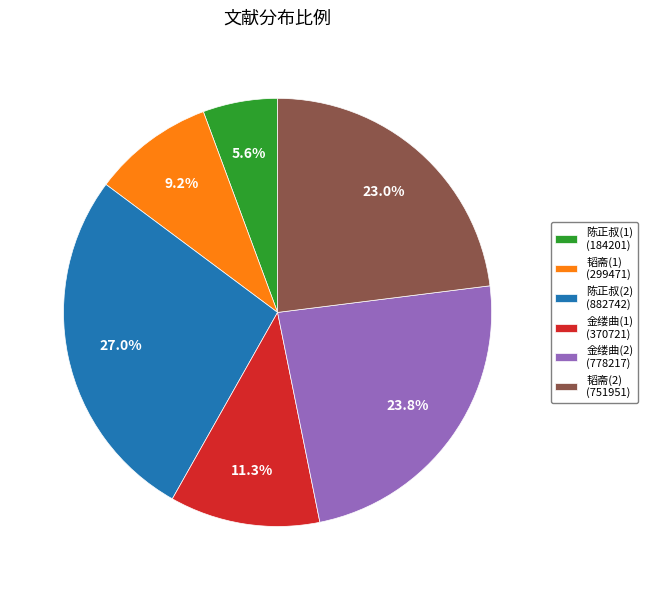

Which has a higher value, 金缕曲(1) (370721) or 陈正叔(1) (184201)?

金缕曲(1) (370721)